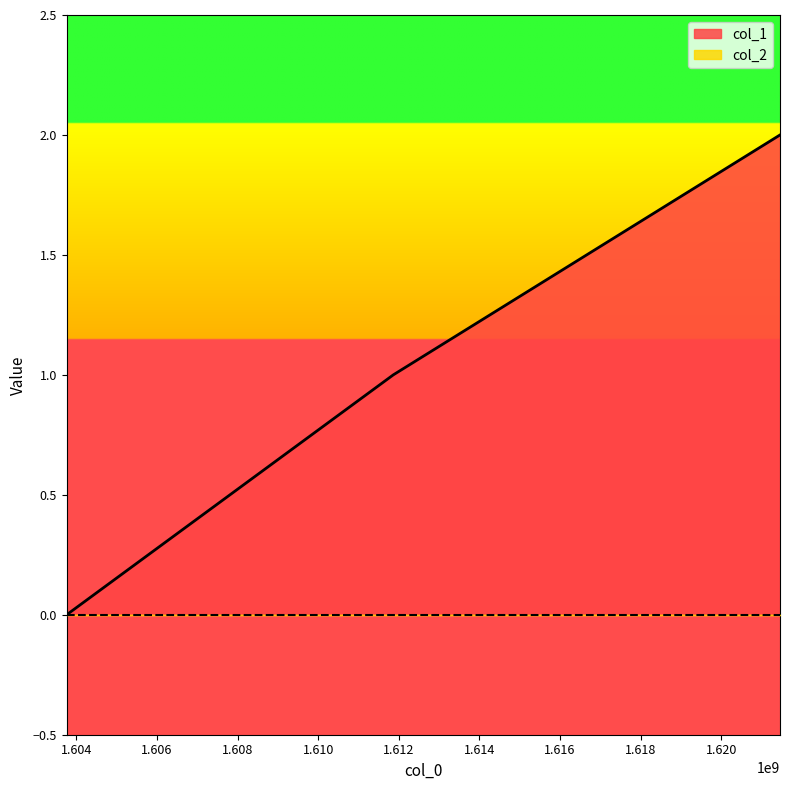

Between 1621460428 and 1603758988, which is larger?

1621460428